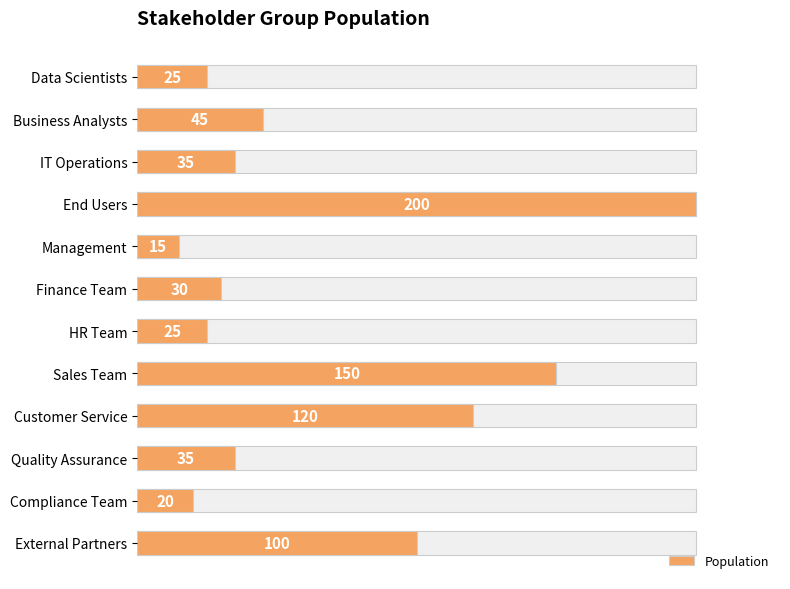

Reading right to left, transcribe all the data shown in this chart.

100	20	35	120	150	25	30	15	200	35	45	25